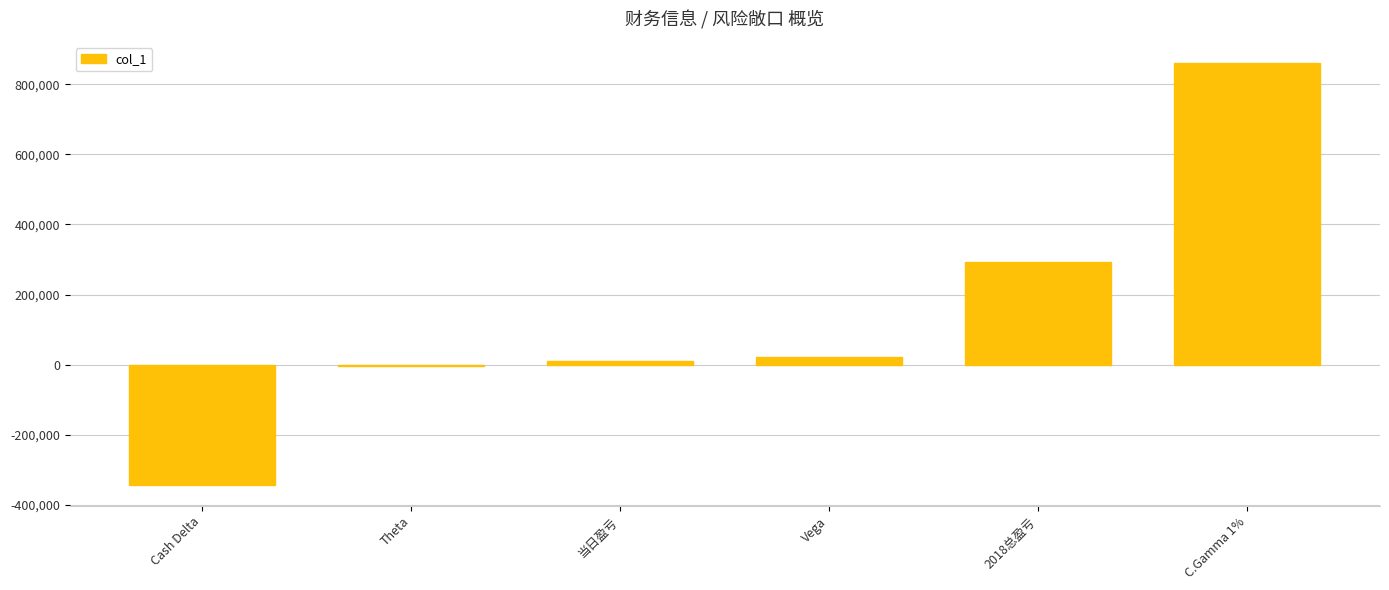

Reading left to right, transcribe all the data shown in this chart.

-342341	-4664	9176	23208	292922	860582